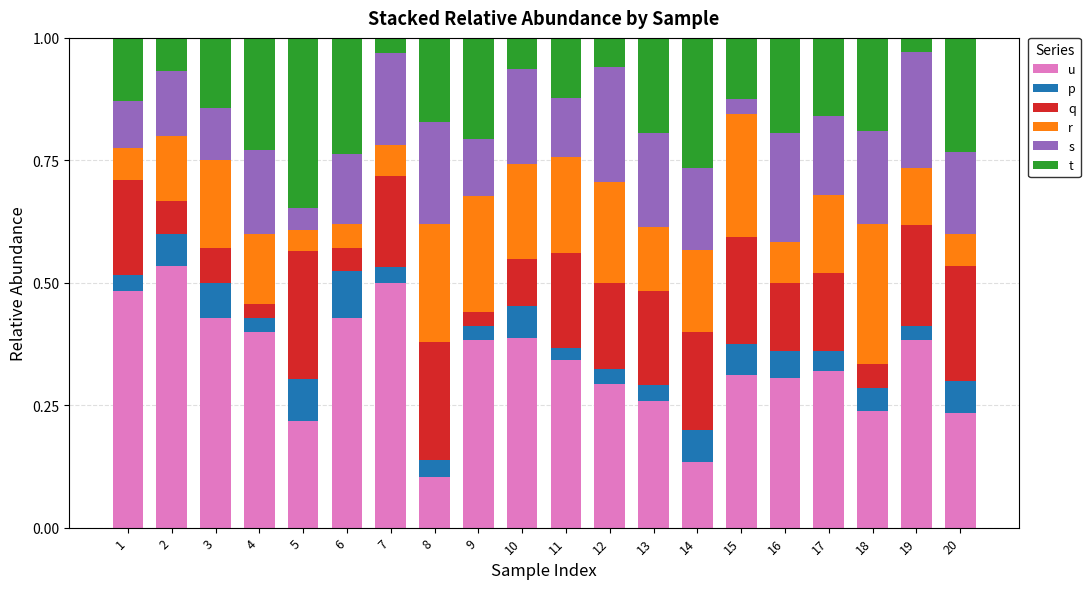

What are all the series names shown in the legend?

u, p, q, r, s, t